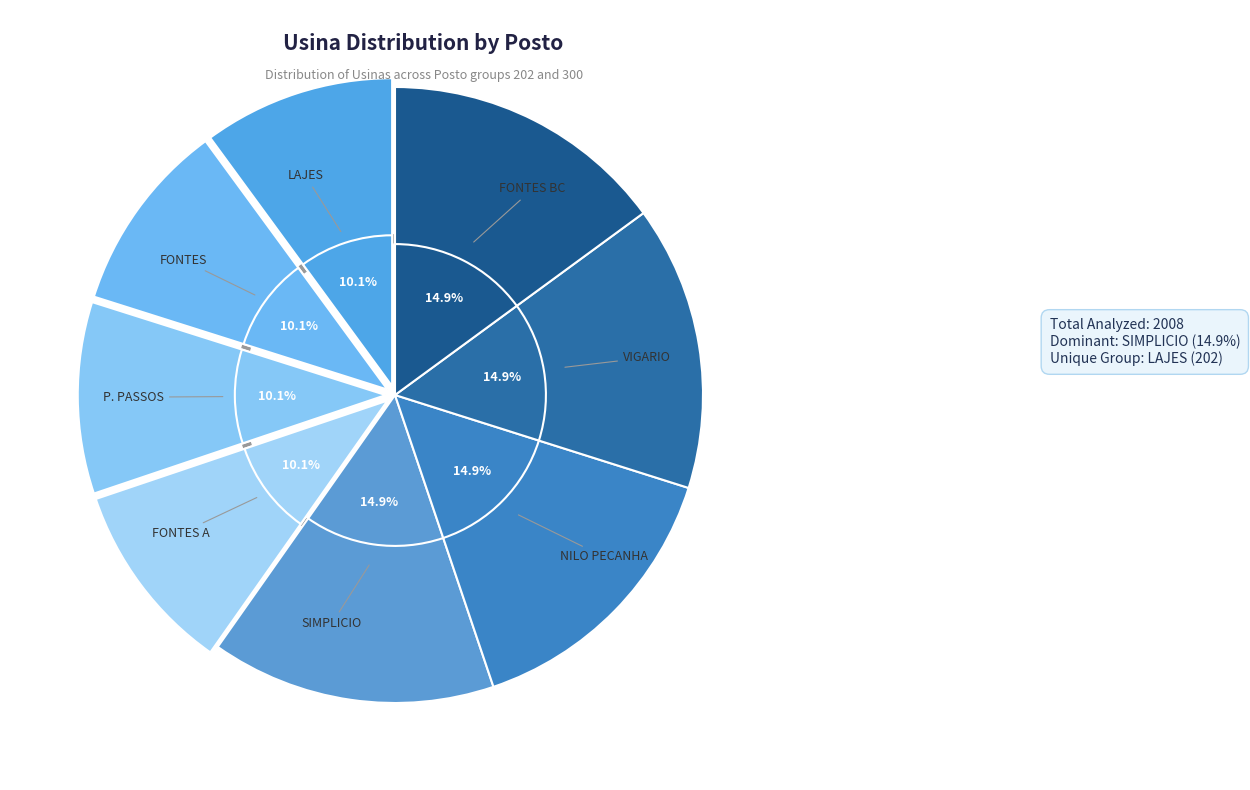

To the nearest percent, what is the combined percentage of FONTES A and FONTES BC?

25%